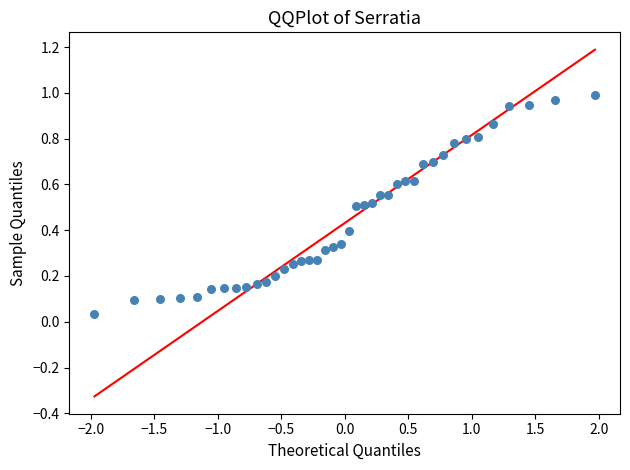

What is the range of X values (max minus min)?

3.9